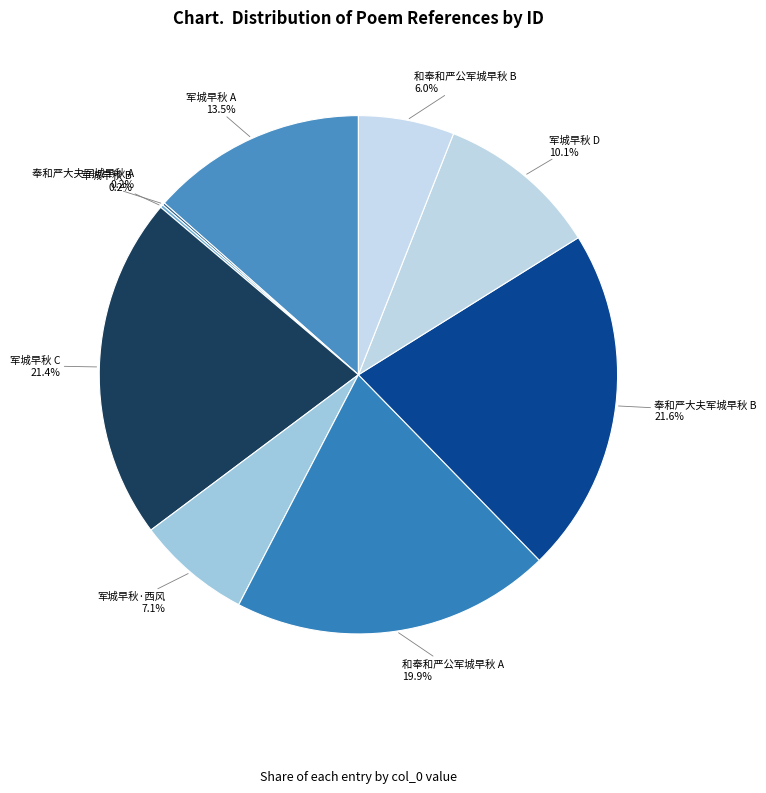

How much of the chart is everything except 和奉和严公军城早秋 A?

80.1%